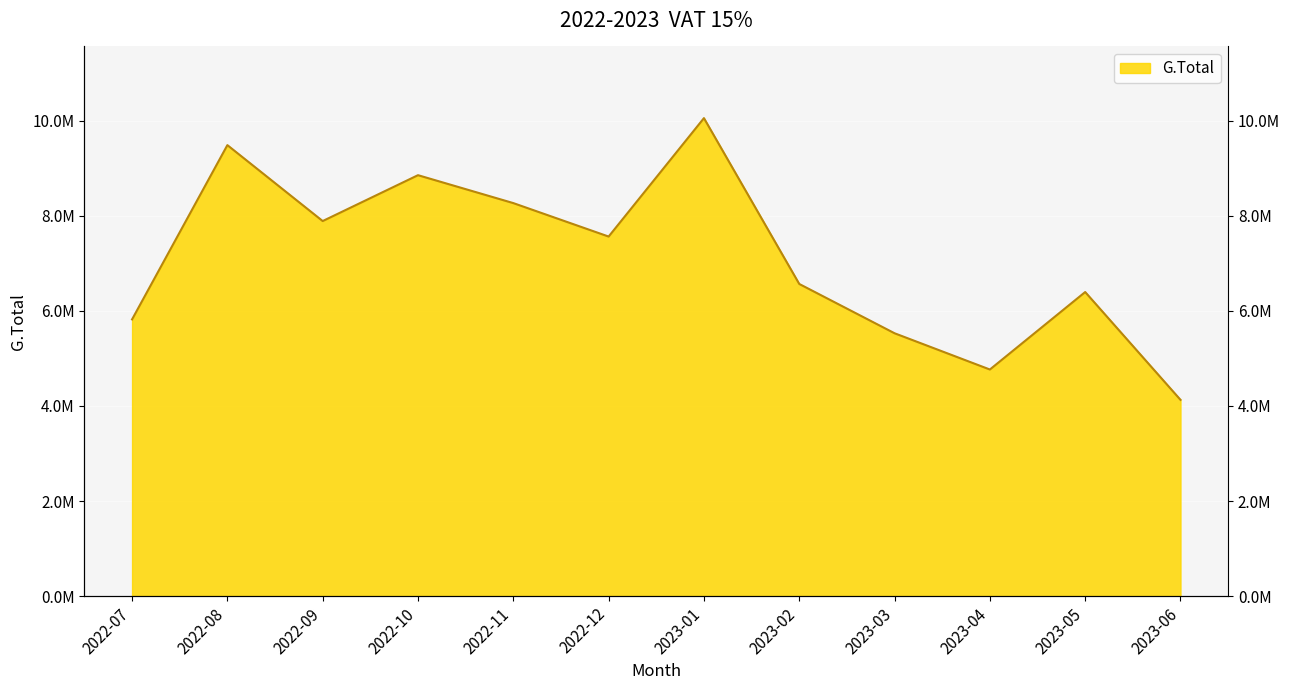

Between 2023-02 and 2022-11, which is larger?

2022-11